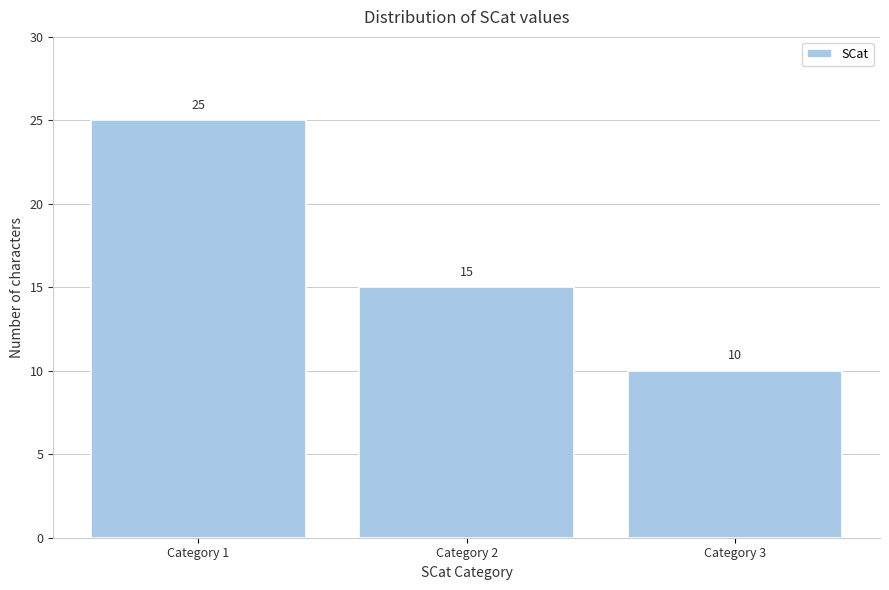

Reading left to right, extract all data points from this chart.

Category 1=25	Category 2=15	Category 3=10